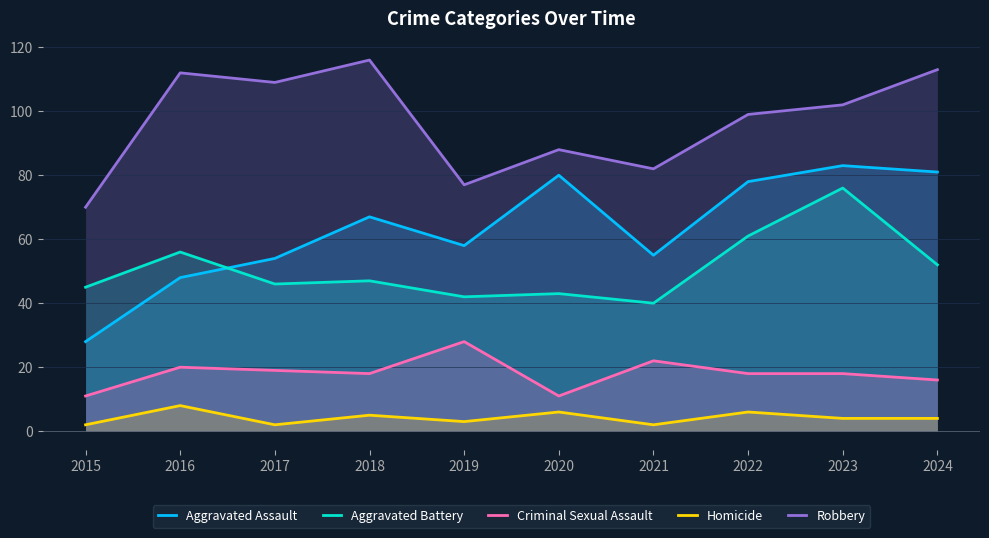

True or false: Aggravated Battery has more than 0 interior local peaks.

True